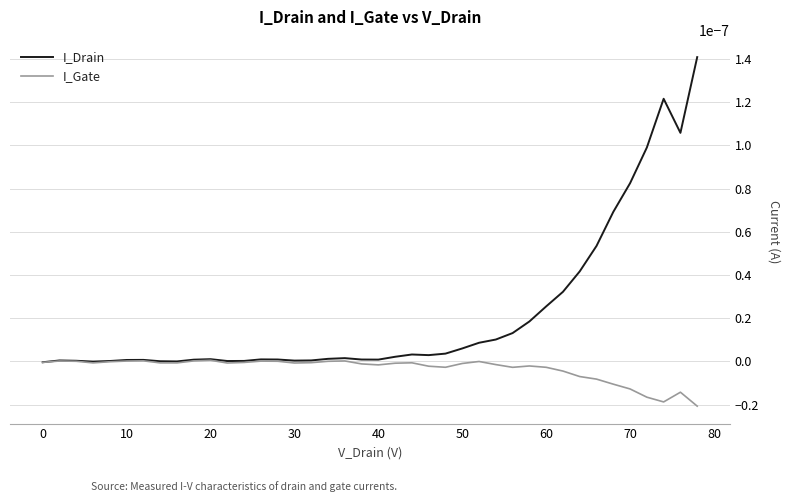

Which series has the largest range (max minus min)?

I_Drain